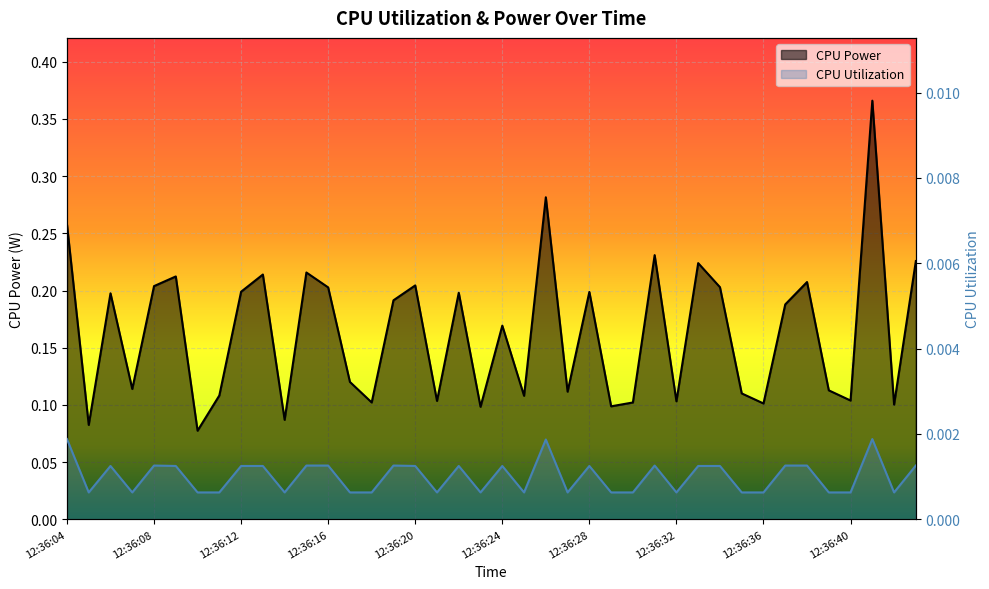

How many series are shown in this chart?

2